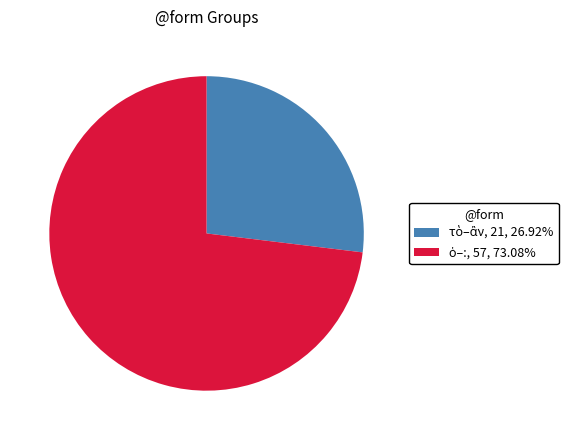

Is there a majority slice in this chart?

Yes